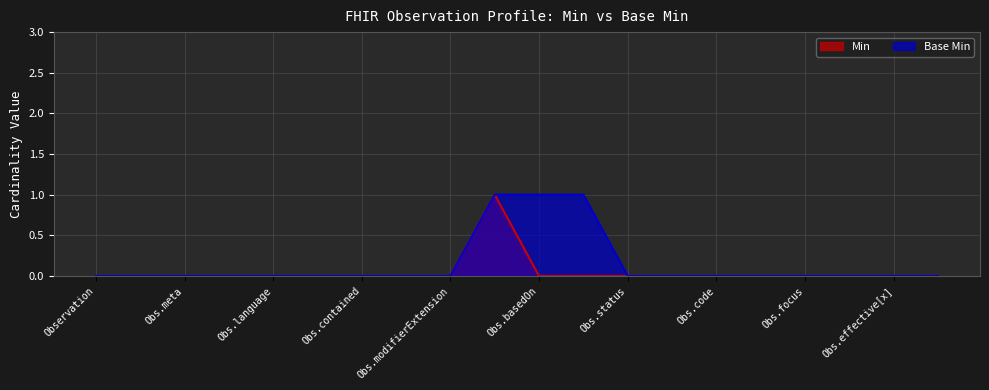

Is it true that Base Min equals 1 at Obs.effective[x]?

False